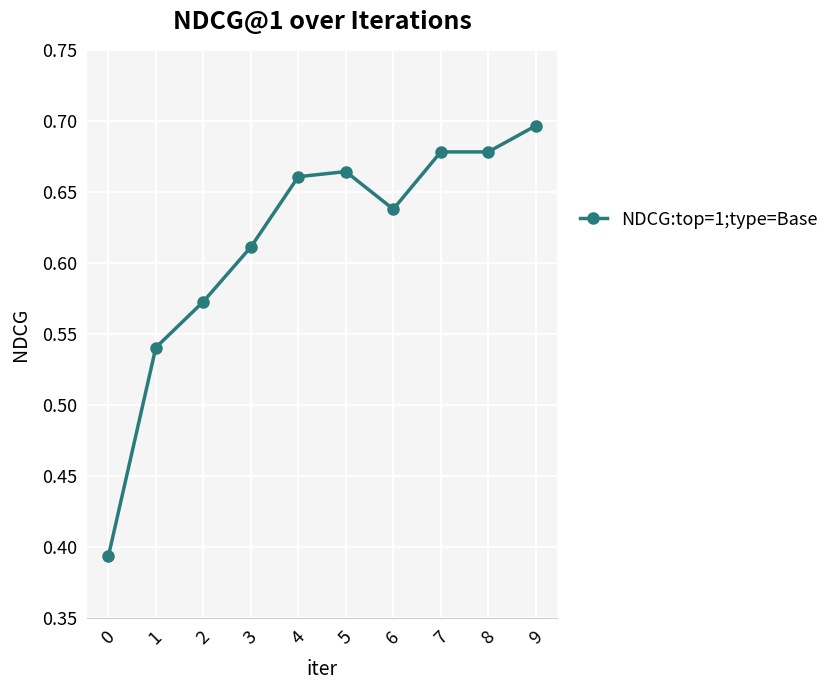

What is the sum of all values?

6.1